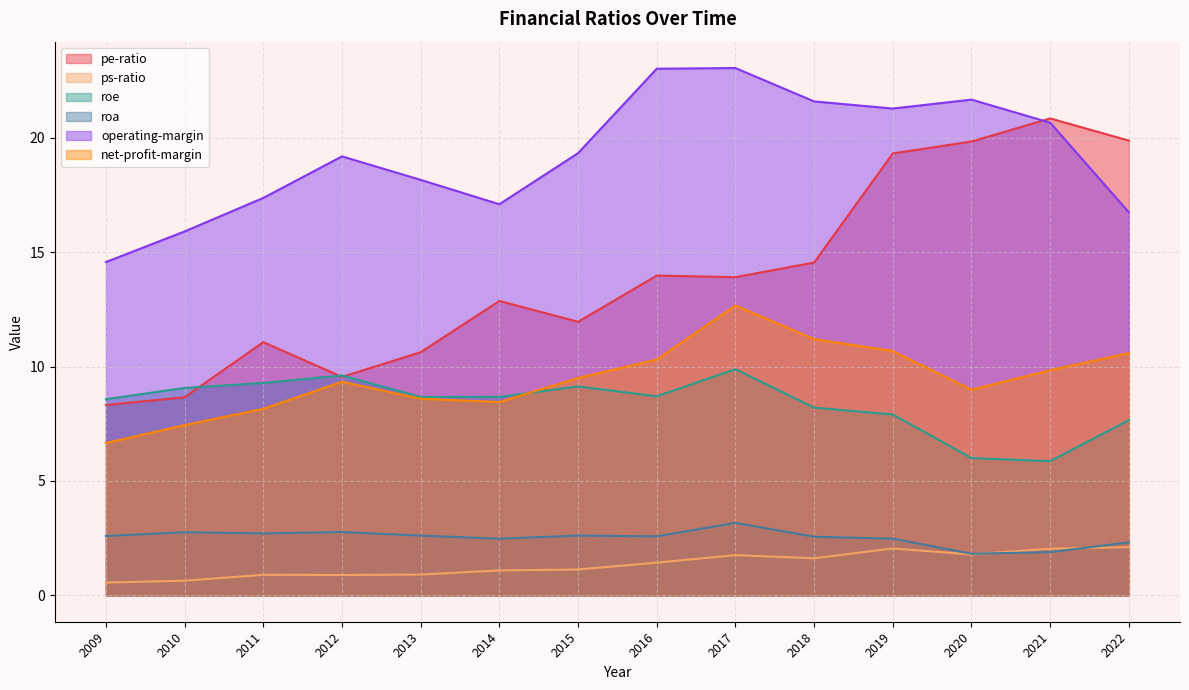

Read the roa value at 2021.

1.9